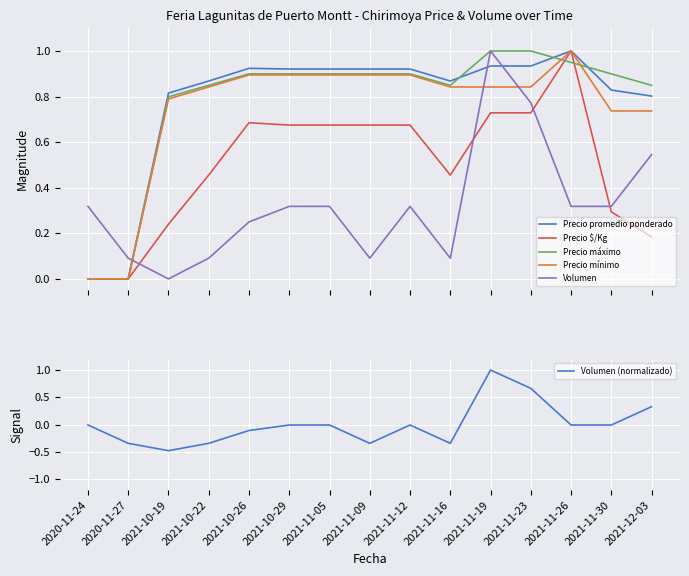

What is the label of the 2nd point from the left?

2020-11-27